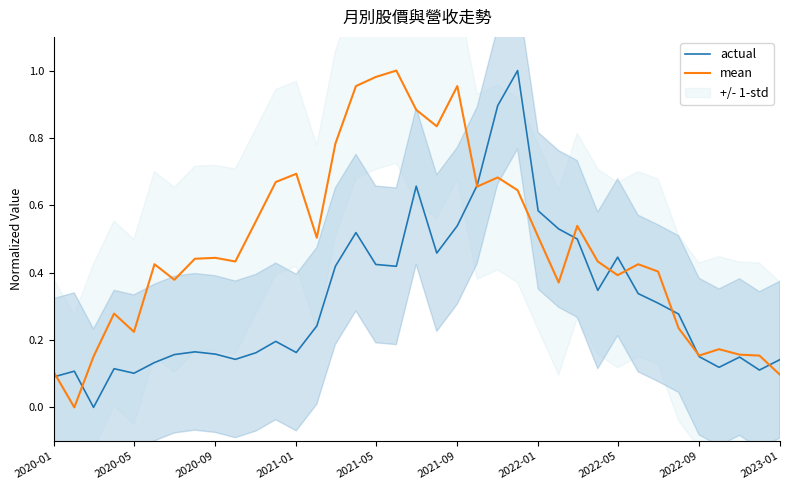

What is the value of the actual point at the 15th from the left?

0.4